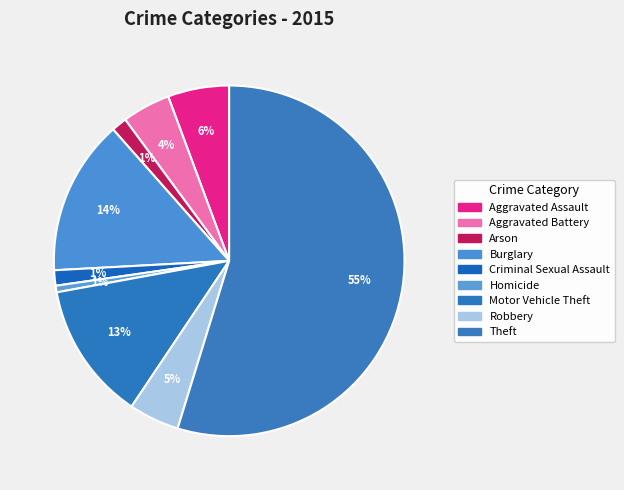

What is the ratio of the value at Theft to the value at Aggravated Battery?

12.3